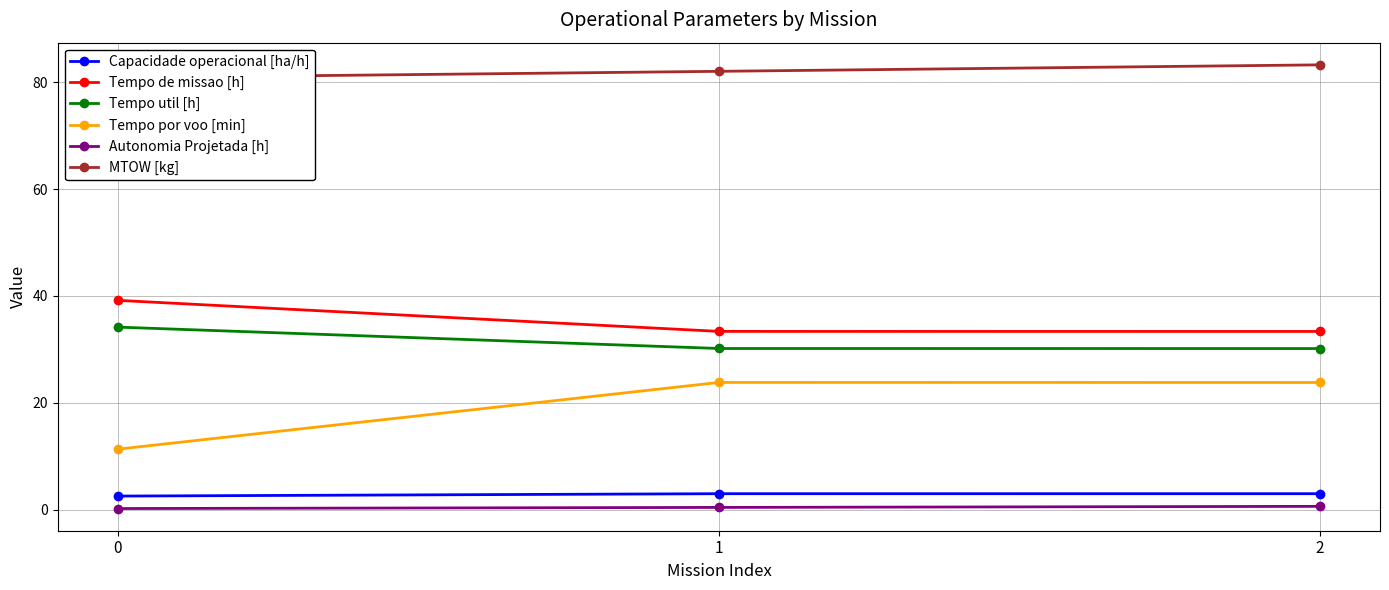

Does the chart display data point markers on the line(s)?

Yes